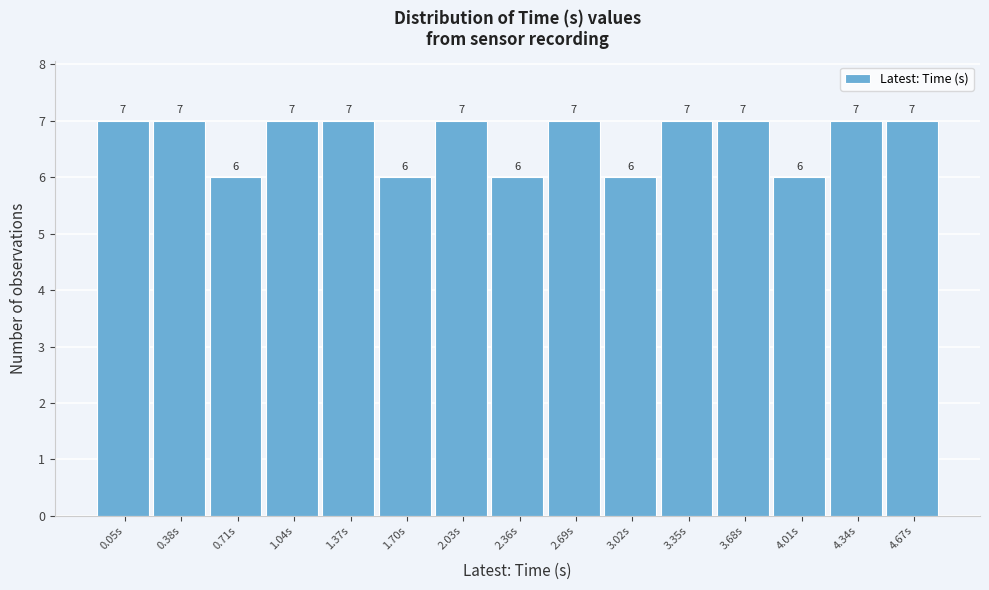

Reading left to right, transcribe all the data shown in this chart.

7	7	6	7	7	6	7	6	7	6	7	7	6	7	7